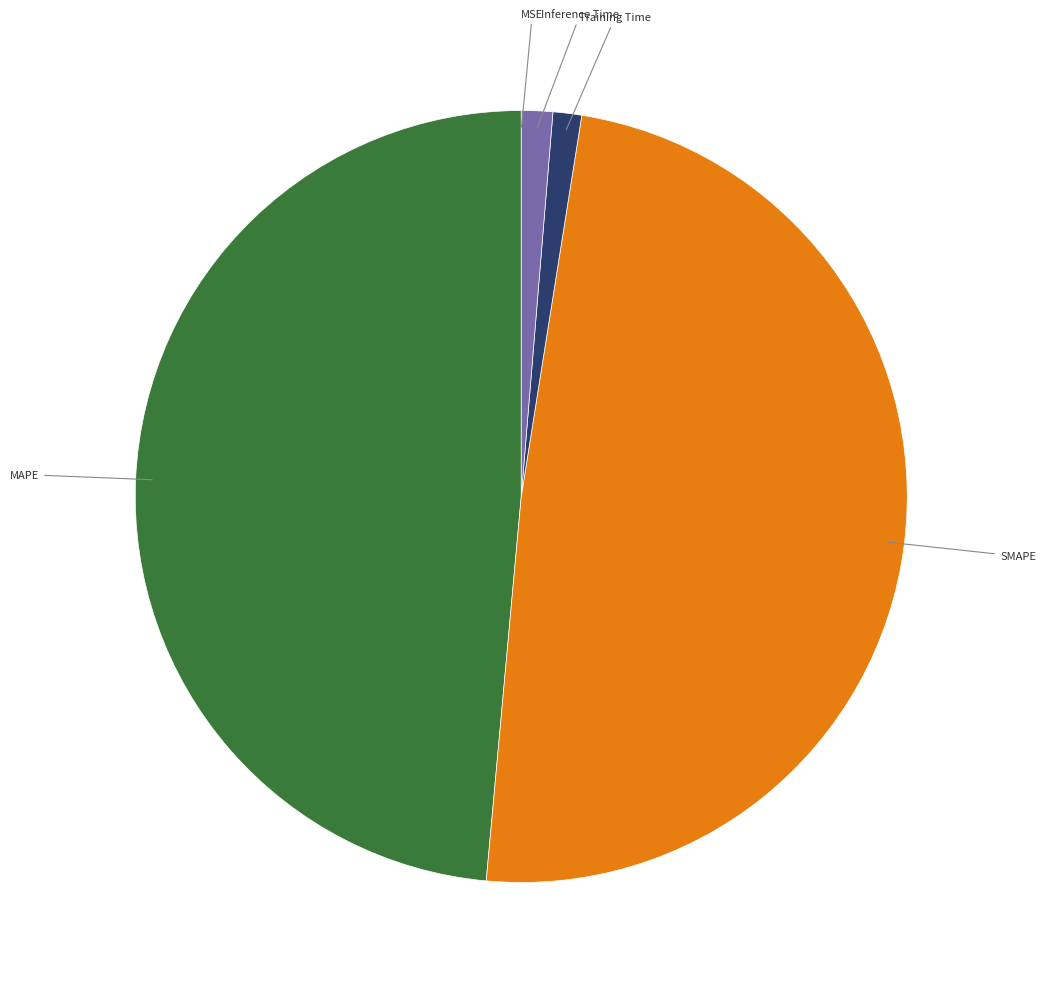

Does any single category account for the majority?

No